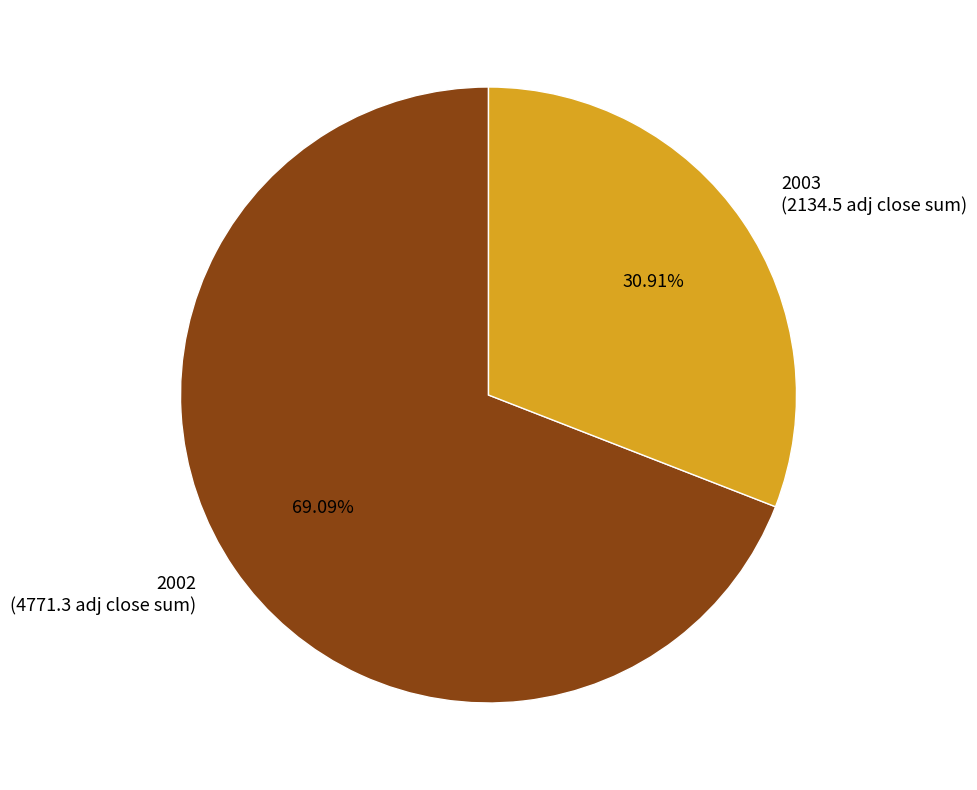

What is the ratio of the value at 2003 (2134.5 adj close sum) to the value at 2002 (4771.3 adj close sum)?

0.4